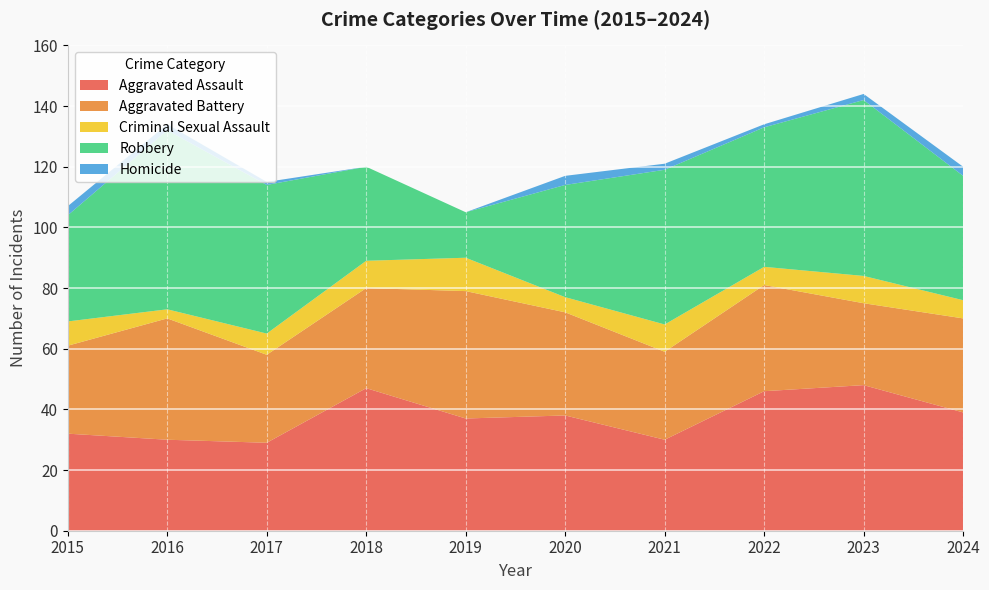

Reading right to left, list all the values displayed in this chart.

Aggravated Assault: 39	48	46	30	38	37	47	29	30	32
Aggravated Battery: 31	27	35	29	34	42	33	29	40	29
Criminal Sexual Assault: 6	9	6	9	5	11	9	7	3	8
Robbery: 41	58	46	51	37	15	31	49	59	35
Homicide: 3	2	1	2	3	0	0	1	2	3